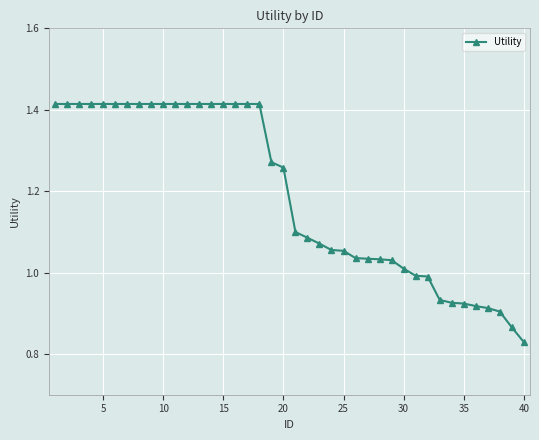

What is the difference between the second highest and minimum values?

0.6